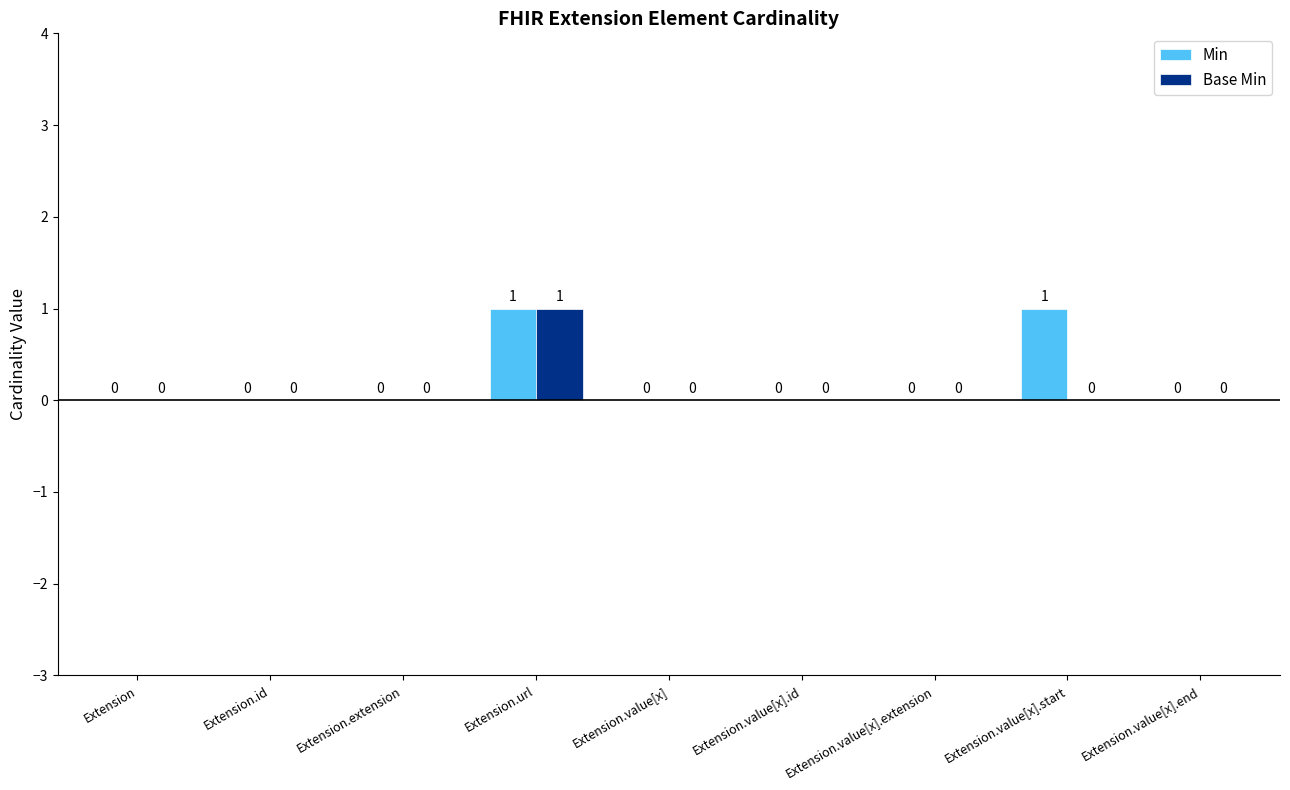

At which label does Base Min reach its peak?

Extension.url